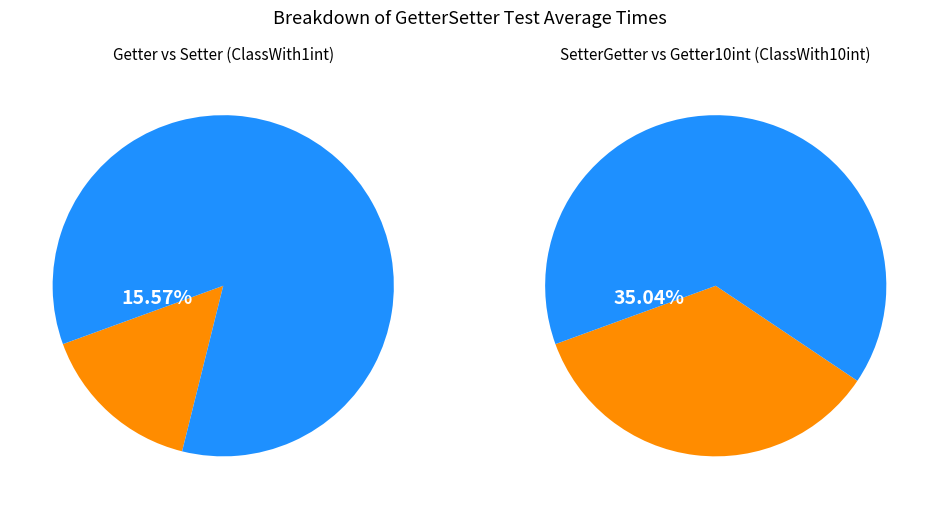

To the nearest percent, what is the combined percentage of Getter of ClassWith10int and Setter Getter of ClassWith1int?

70%